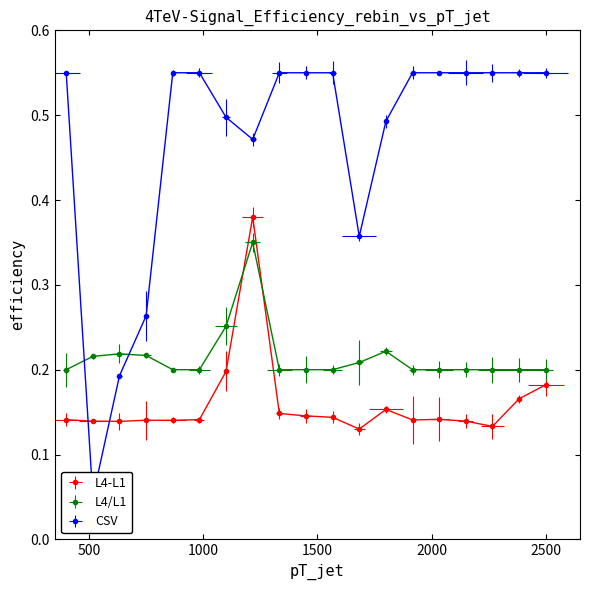

Reading left to right, transcribe all the data shown in this chart.

L4-L1: 0.1	0.1	0.1	0.1	0.1	0.1	0.2	0.4	0.1	0.1	0.1	0.1	0.2	0.1	0.1	0.1	0.1	0.2	0.2
L4/L1: 0.2	0.2	0.2	0.2	0.2	0.2	0.3	0.3	0.2	0.2	0.2	0.2	0.2	0.2	0.2	0.2	0.2	0.2	0.2
CSV: 0.6	0.1	0.2	0.3	0.6	0.6	0.5	0.5	0.6	0.6	0.6	0.4	0.5	0.6	0.6	0.6	0.6	0.6	0.6